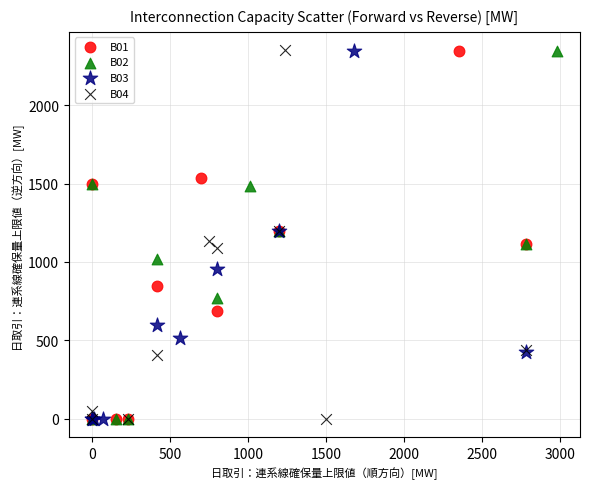

Which series has the largest Y range (max minus min)?

B04